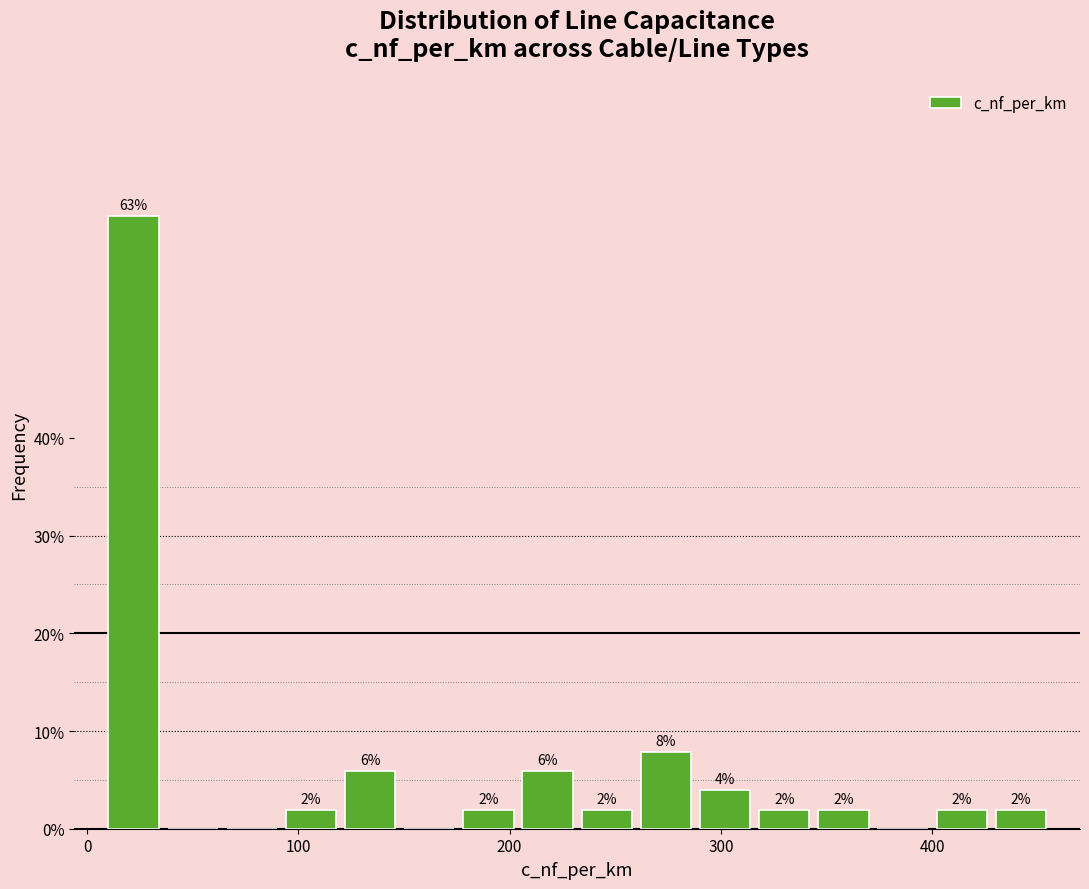

Around what value on the x-axis is the tallest bar? Give the approximate position of its centre, as read against the axis.

20